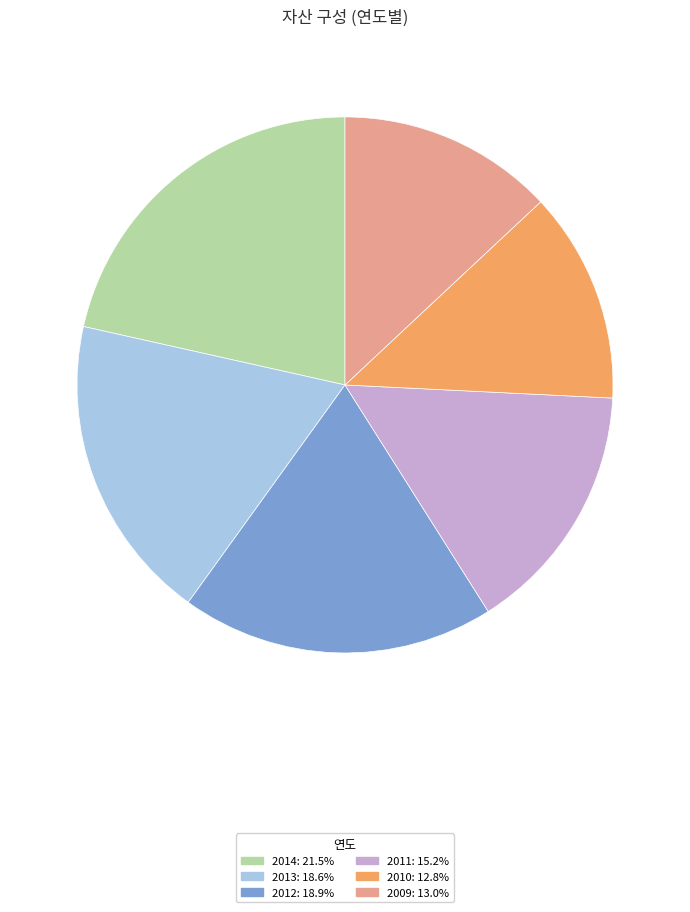

The 2011 slice represents 15% of the pie. True or false?

True